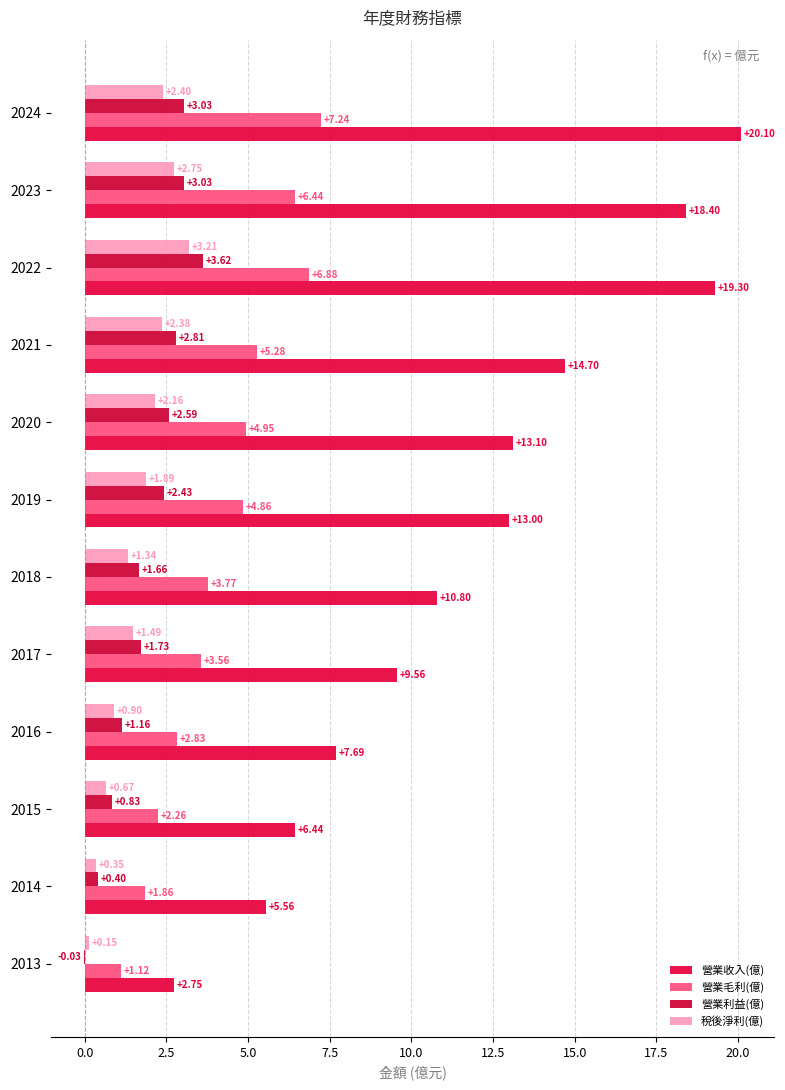

What is the difference between the maximum and minimum values in the 稅後淨利(億) series?

3.1